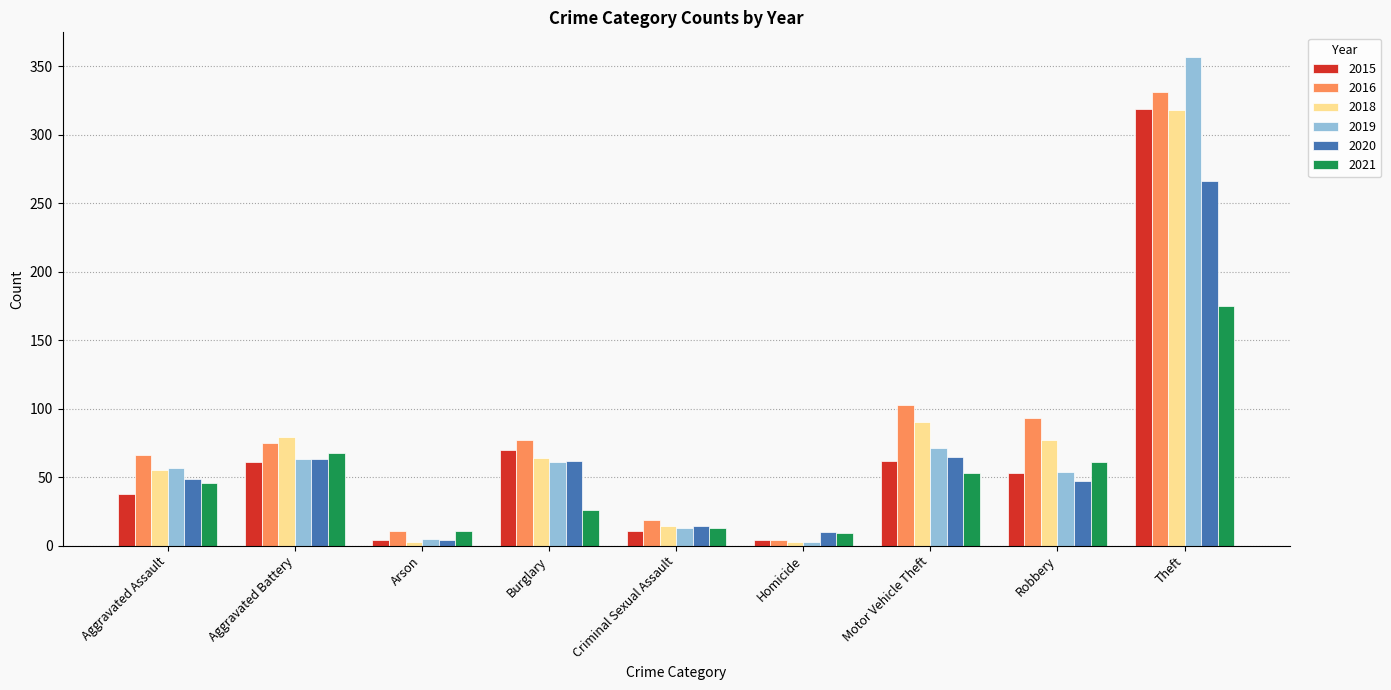

At which label is 2016 closest to 167?

Motor Vehicle Theft